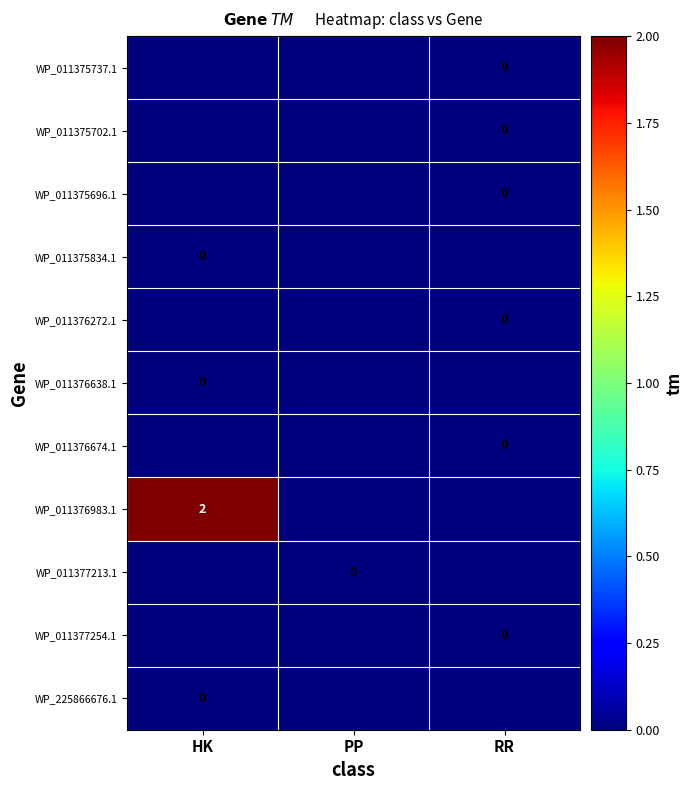

The value of WP_011376983.1 at HK is 2.0. True or false?

True